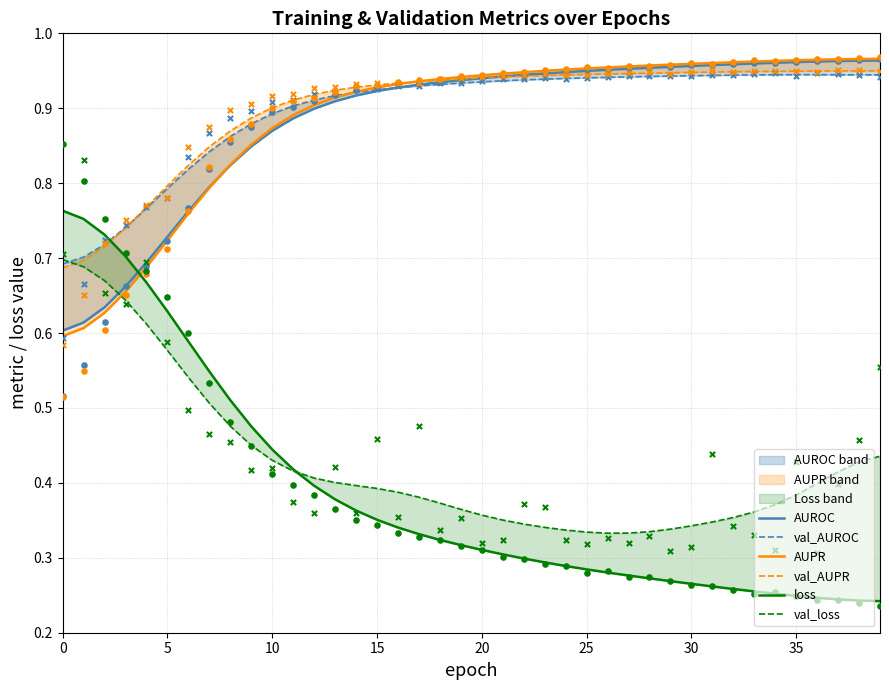

What are all the series names shown in the legend?

AUROC, val_AUROC, AUPR, val_AUPR, loss, val_loss